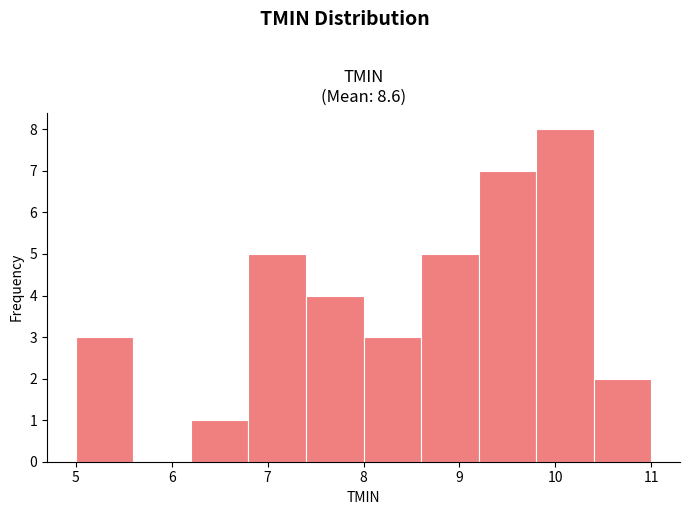

Over which range of the x-axis is the bar tallest?

9.8 to 10.4